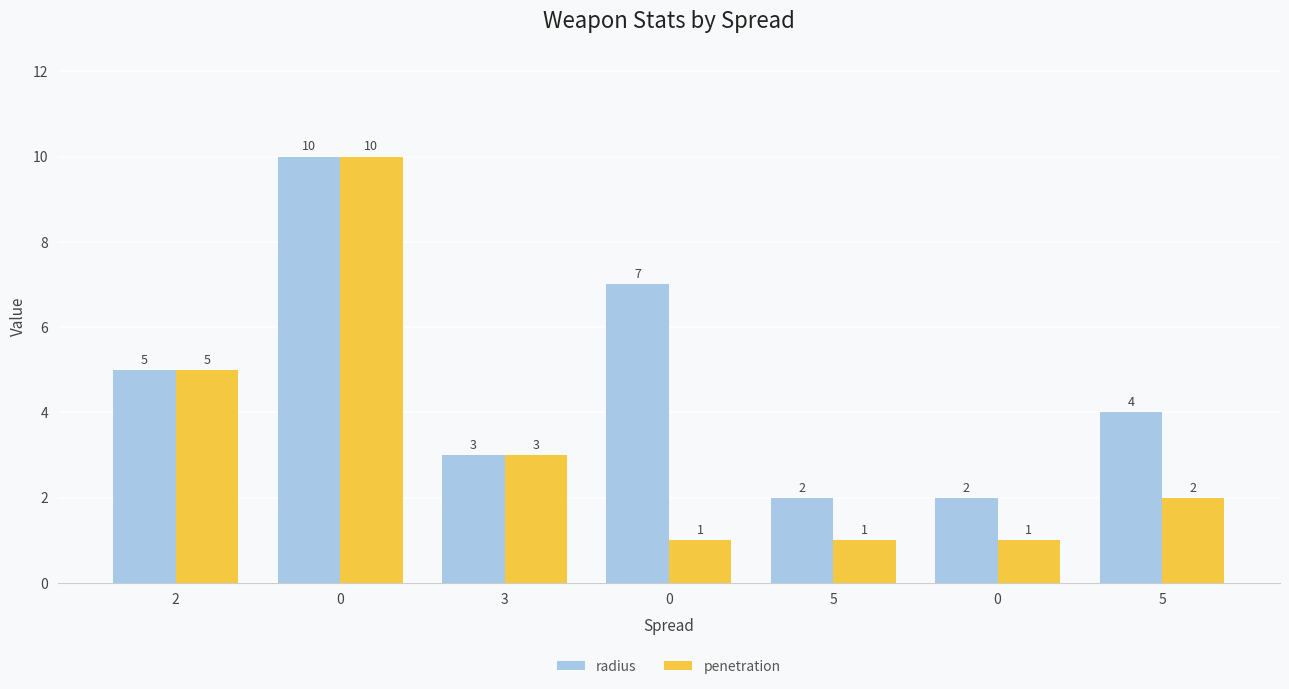

How many penetration values are between 1 and 5?

6